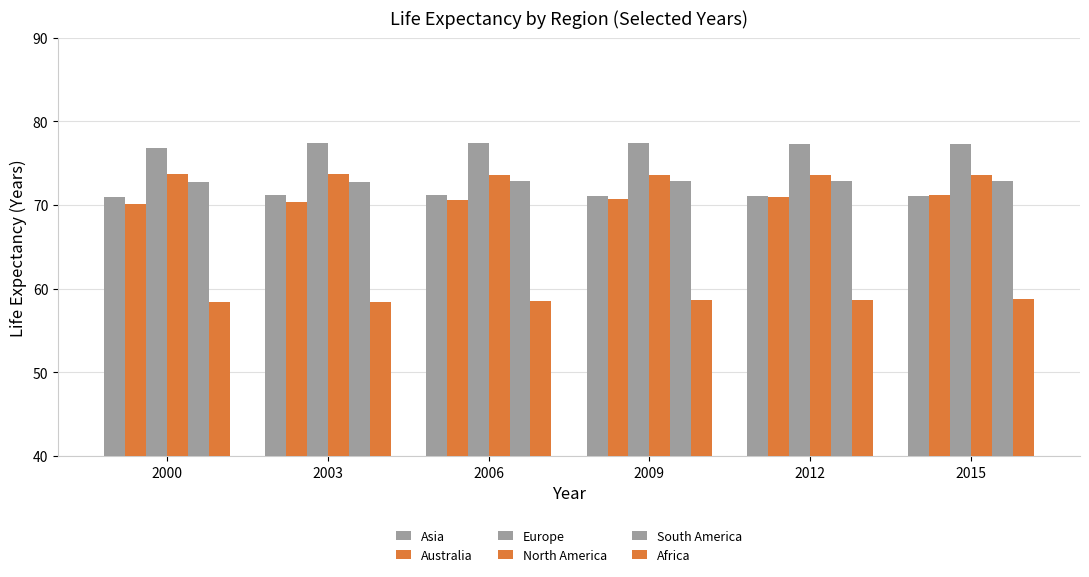

Reading right to left, what are all the values shown in this chart?

Asia: 2015=71.1	2012=71.1	2009=71.1	2006=71.2	2003=71.2	2000=70.9
Australia: 2015=71.2	2012=71.0	2009=70.8	2006=70.6	2003=70.3	2000=70.1
Europe: 2015=77.3	2012=77.4	2009=77.4	2006=77.4	2003=77.4	2000=76.8
North America: 2015=73.6	2012=73.6	2009=73.6	2006=73.7	2003=73.7	2000=73.7
South America: 2015=72.9	2012=72.9	2009=72.9	2006=72.8	2003=72.8	2000=72.8
Africa: 2015=58.8	2012=58.7	2009=58.6	2006=58.5	2003=58.4	2000=58.4